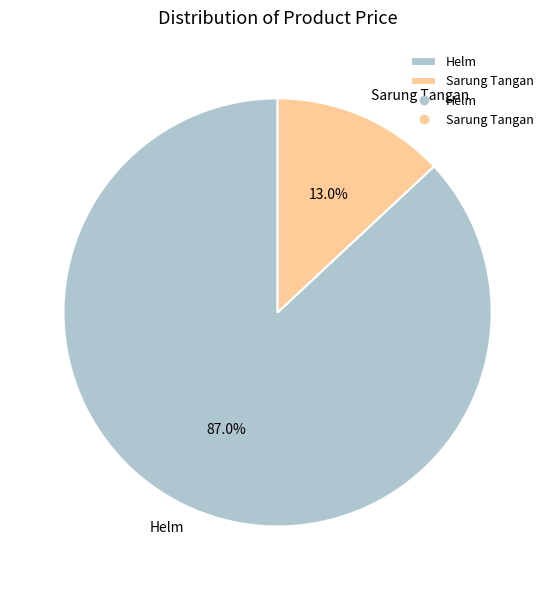

Combined, what portion of the pie is Helm and Sarung Tangan?

100.0%